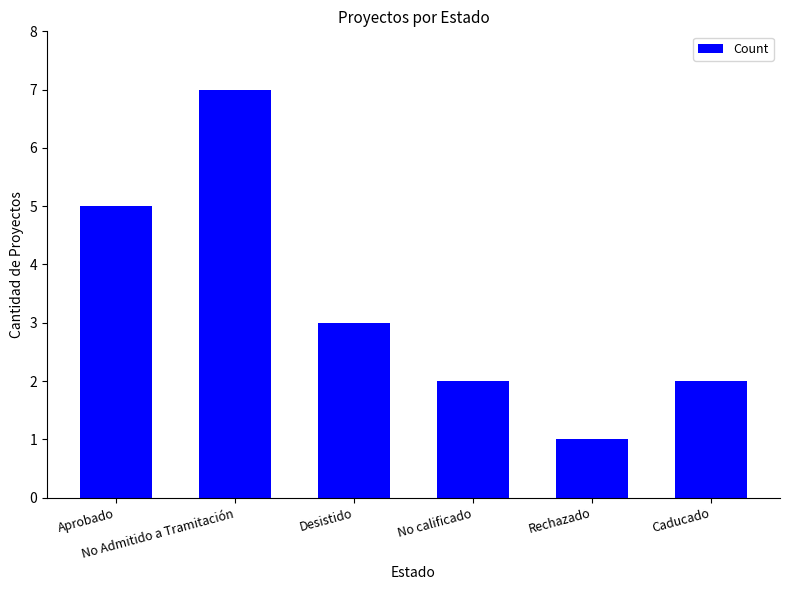

True or false: the data shows 2 at Rechazado.

False